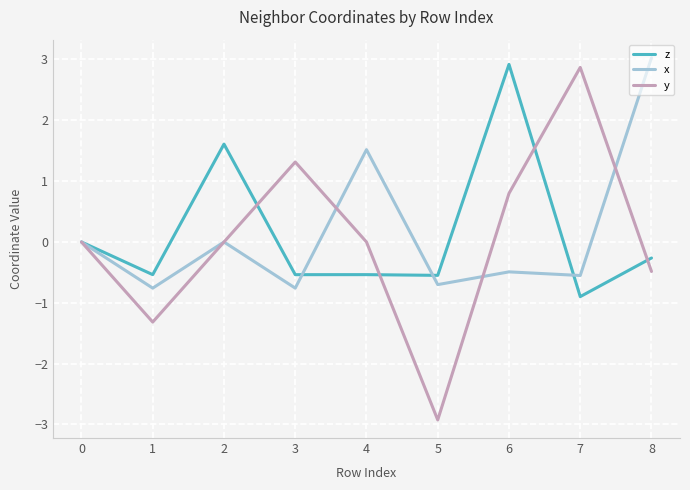

Where is x nearest to the value 1?

4